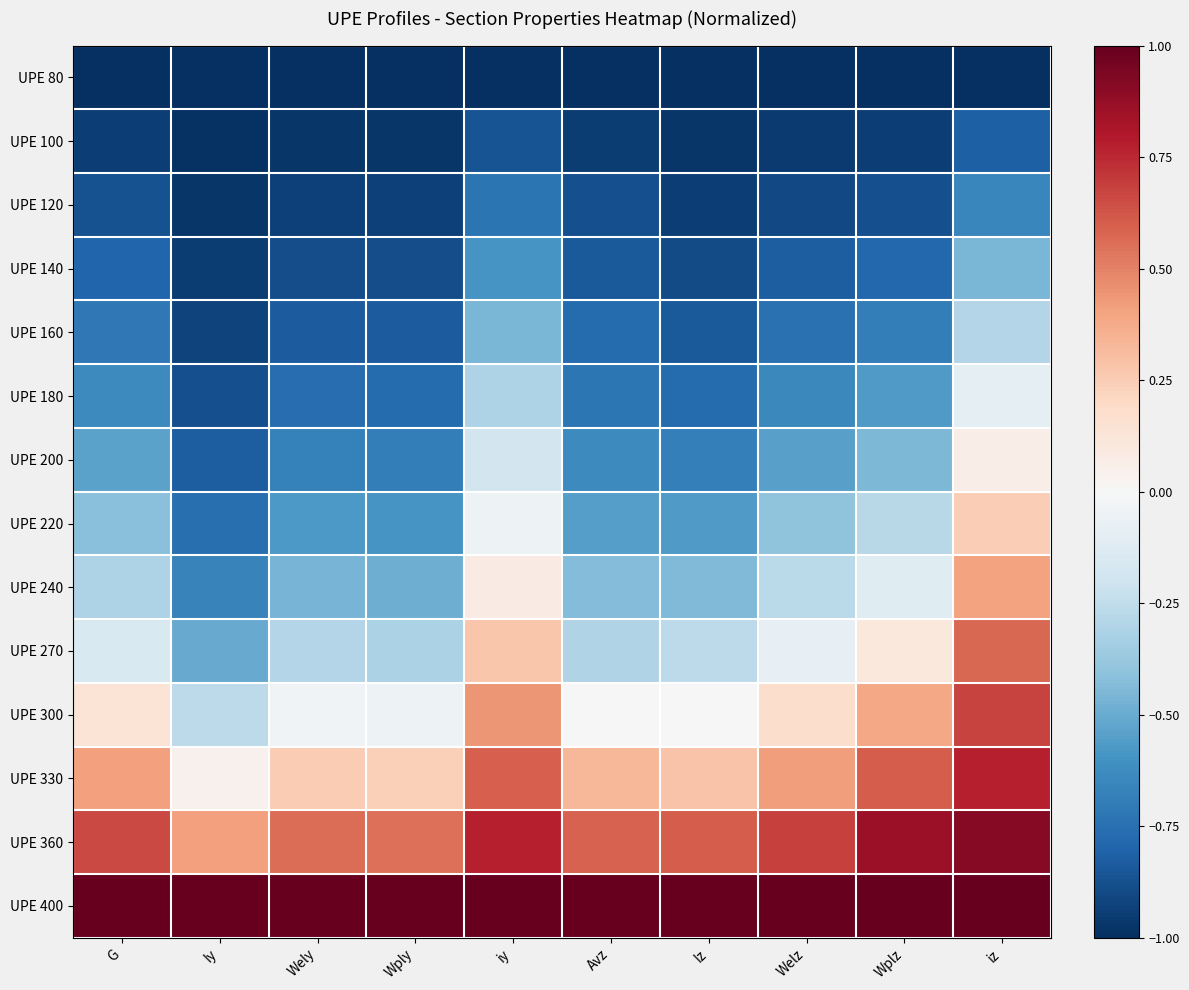

What is the difference between the highest and lowest values at Wplz?

2.0